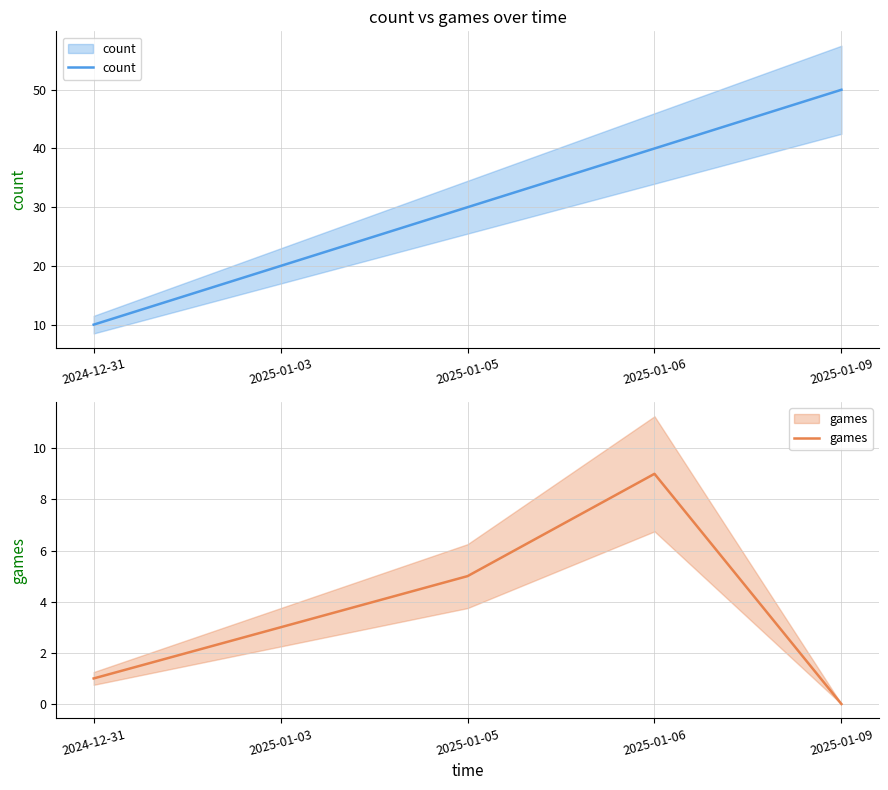

True or false: count and games intersect in this chart.

False